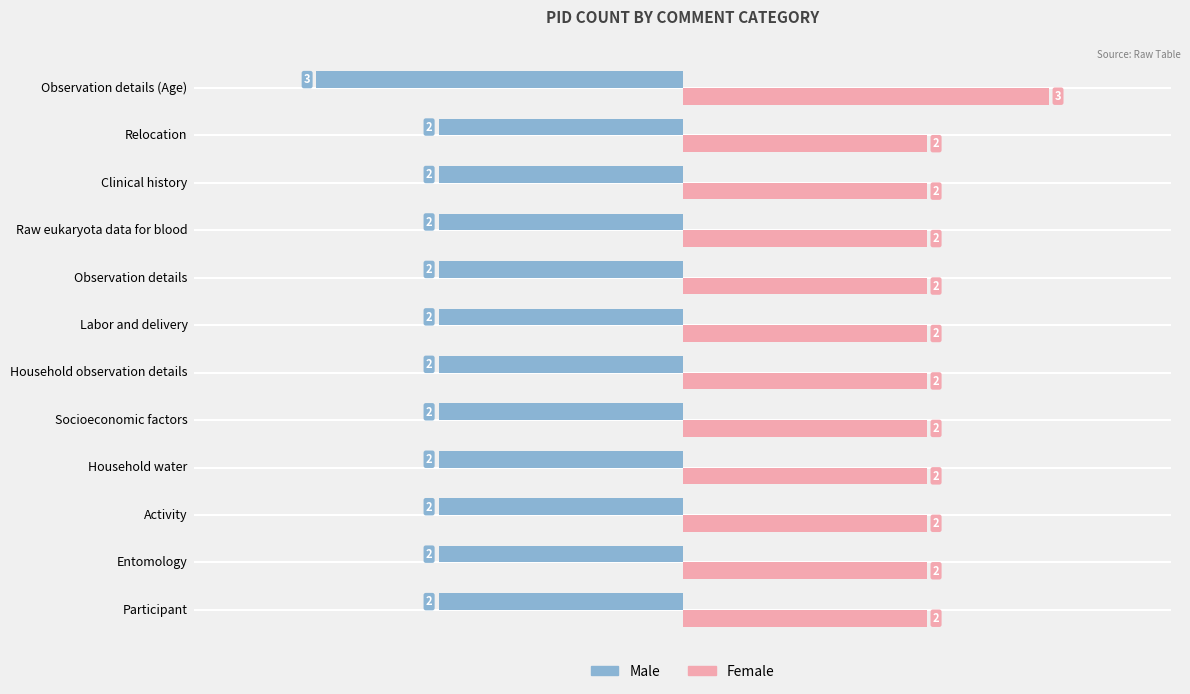

How many Female values are between 2 and 3?

12